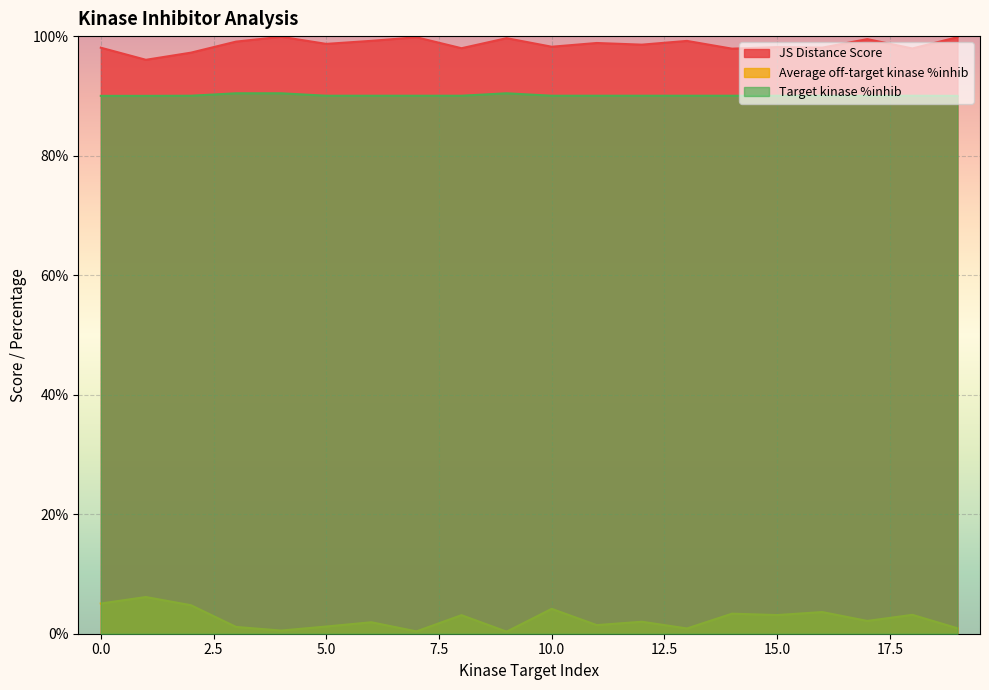

What is the value of the Average off-target kinase %inhib point at the 8th from the left?

0.4